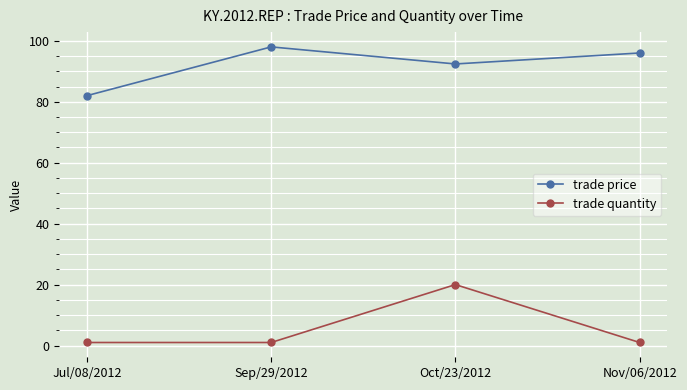

True or false: trade quantity and trade price intersect in this chart.

False